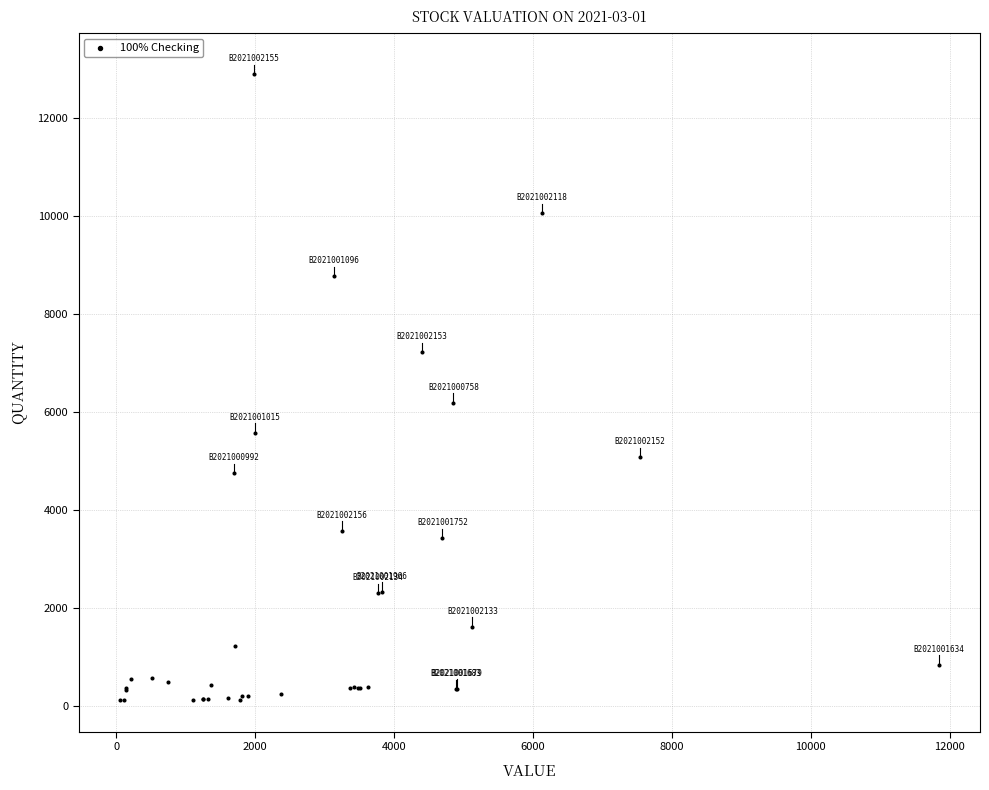

What Y value in the scatter plot is closest to 6507?

6194